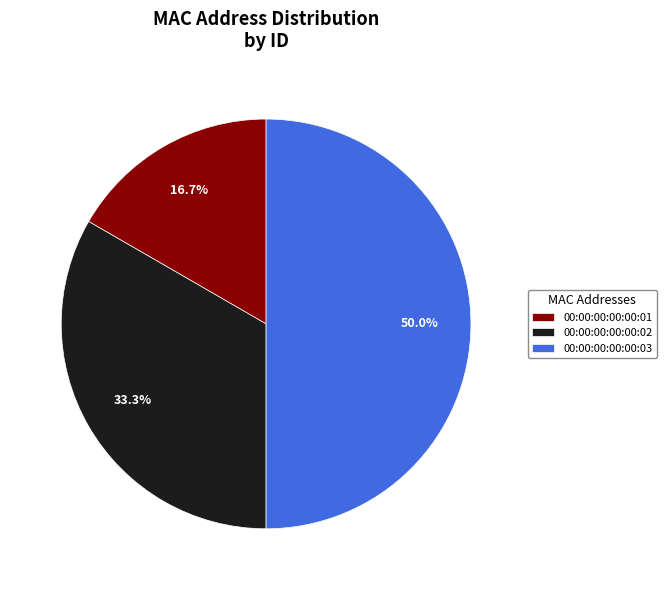

To the nearest percent, what is the combined percentage of 00:00:00:00:00:02 and 00:00:00:00:00:03?

83%